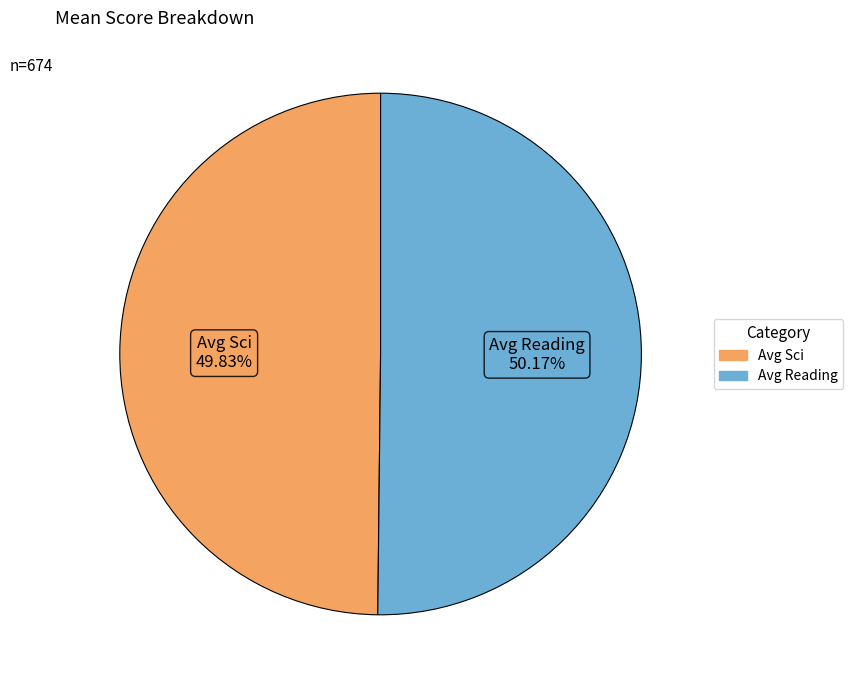

What percentage is the Avg Sci slice, to the nearest percent?

50%